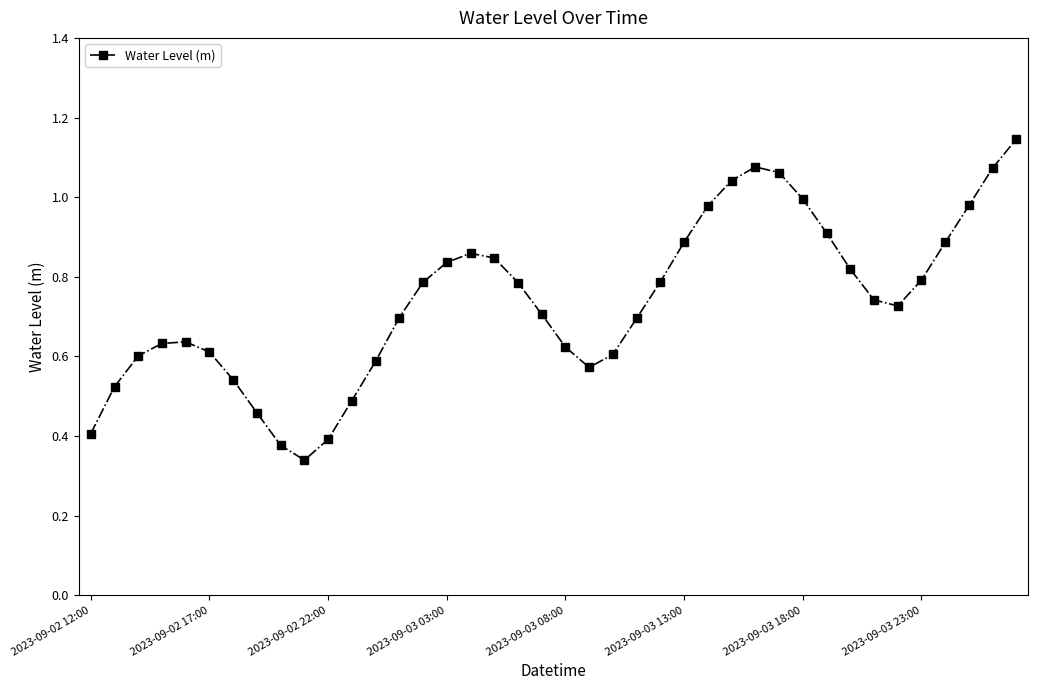

True or false: the data has more than 1 interior local peaks.

True